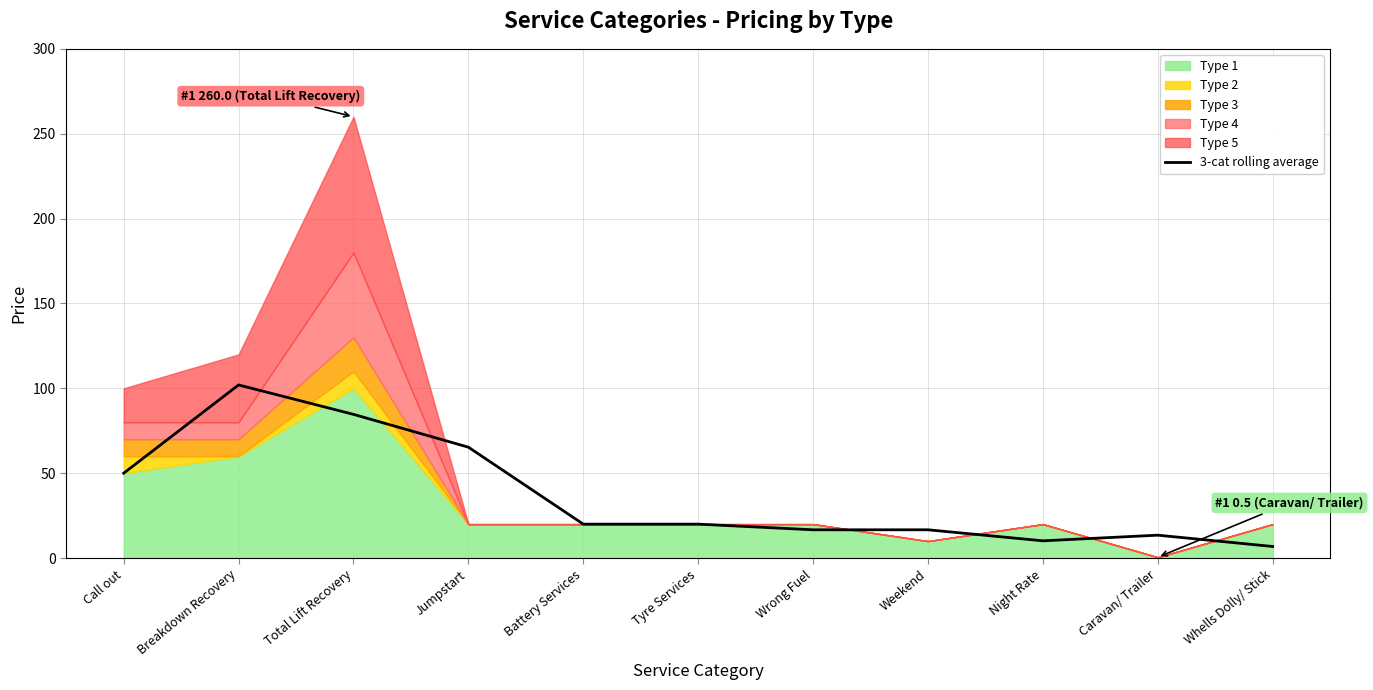

How many points are higher than both their immediate neighbors (excluding endpoints)?

2